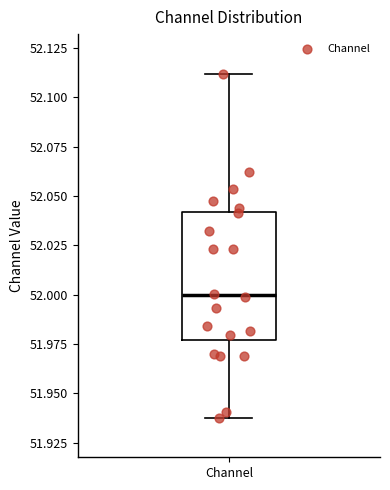

Transcribe this box plot: give where the median line is, the range the box spans, and where the two whiskers end, as read against the y-axis. The values are not printed on the chart, so give them approximately, as read against the axis.

median 52.000, box 51.975 to 52.040, whiskers 51.940 to 52.110